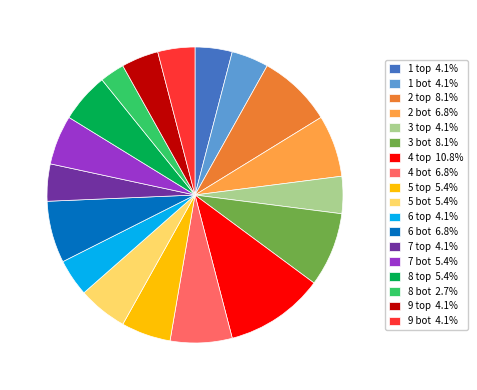

What is the ratio of the value at 8 bot 2.7% to the value at 2 bot 6.8%?

0.4